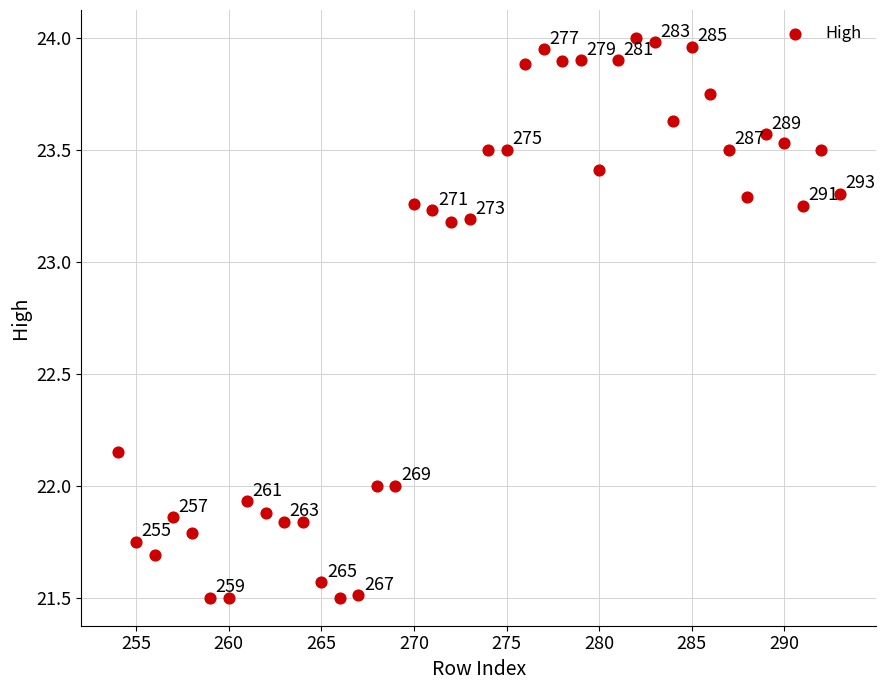

What Y value in the scatter plot is closest to 22?

22.0